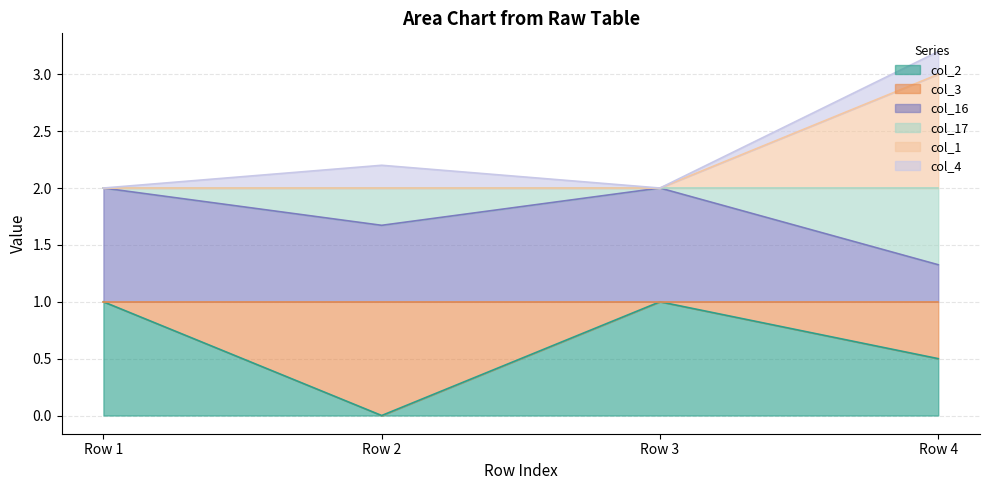

Is it true that col_2 equals 1.0 at Row 1?

True